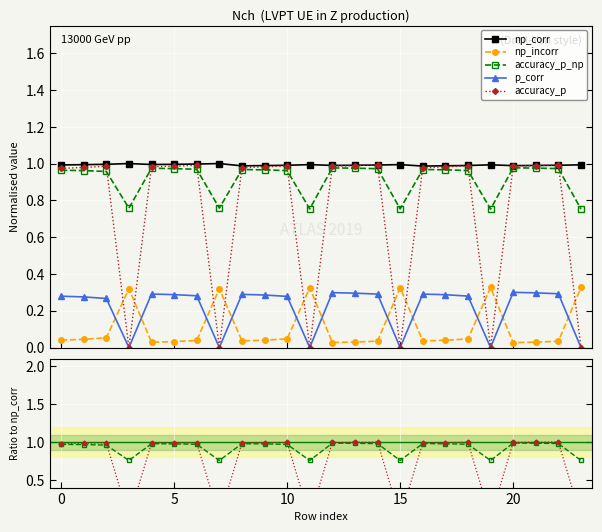

The np_corr series shows 0.7 at 21. True or false?

False